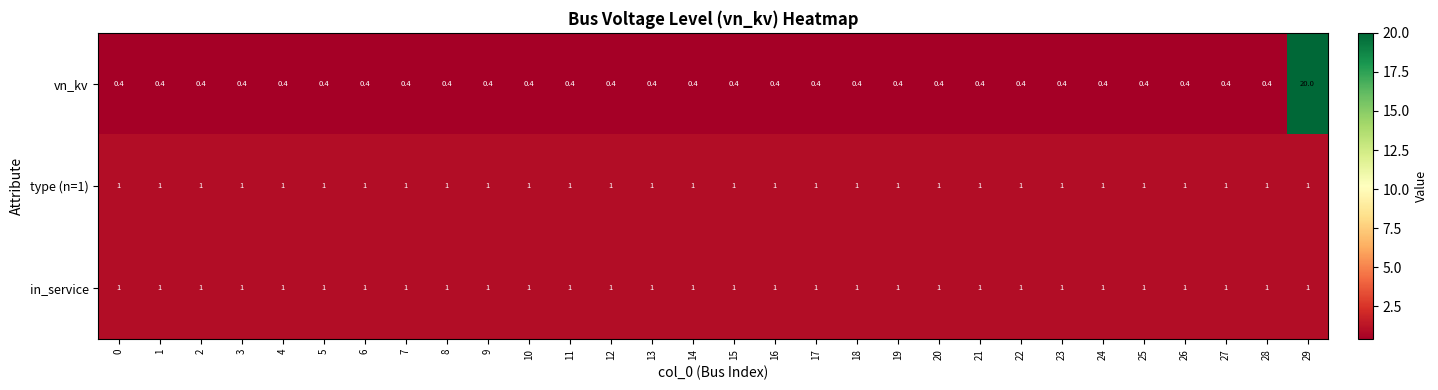

At how many categories does at least one series exceed 5?

1